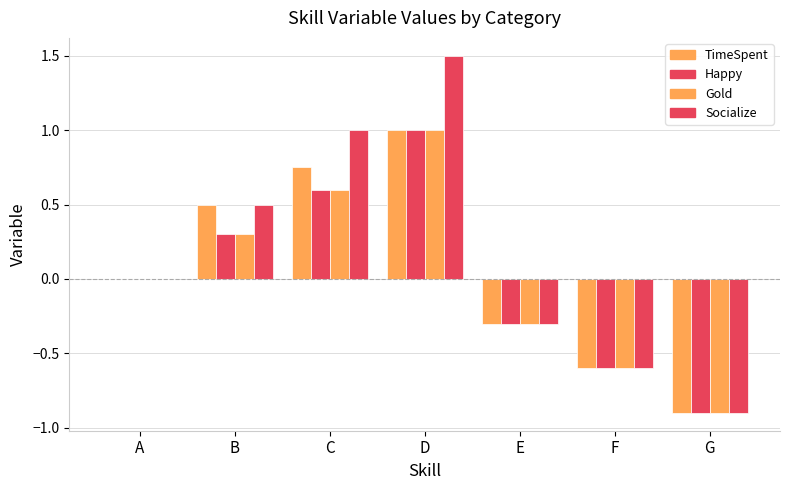

At A, list the series in order from largest to smallest.

TimeSpent, Happy, Gold, Socialize